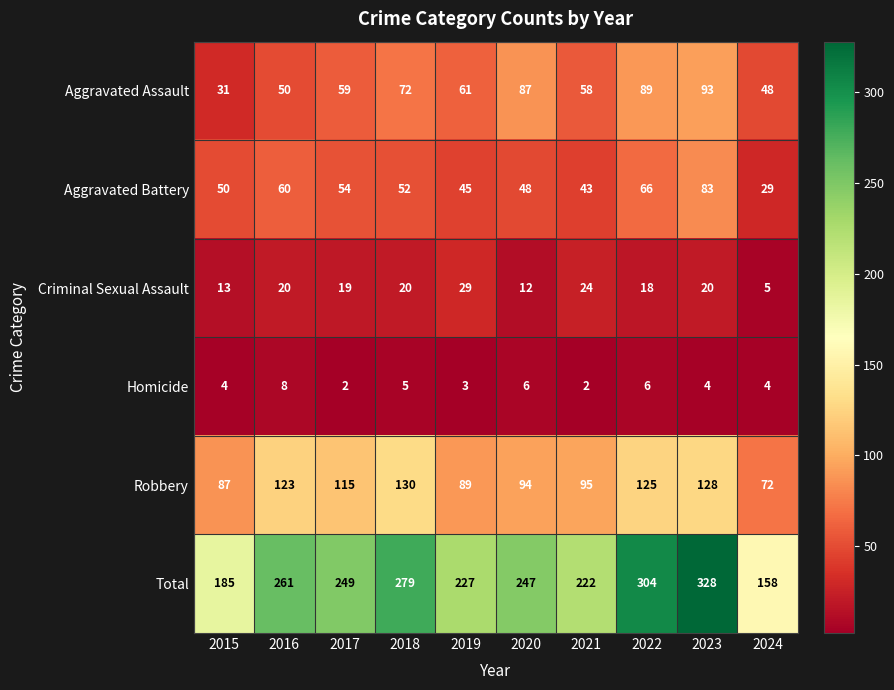

What is the difference between the maximum and minimum values in the Aggravated Battery series?

54